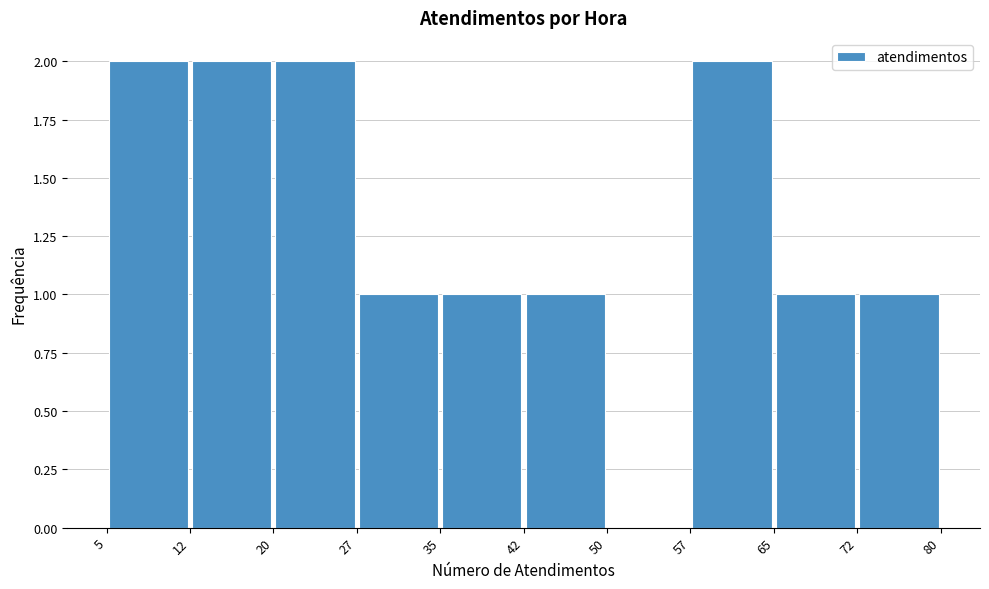

Reading left to right, list every bar in this chart as the range it spans on the x-axis followed by its height. The values are not printed on the chart, so give them approximately, as read against the axis.

5 to 12: 2
12 to 20: 2
20 to 27: 2
27 to 35: 1
35 to 42: 1
42 to 50: 1
50 to 57: 0
57 to 65: 2
65 to 72: 1
72 to 80: 1